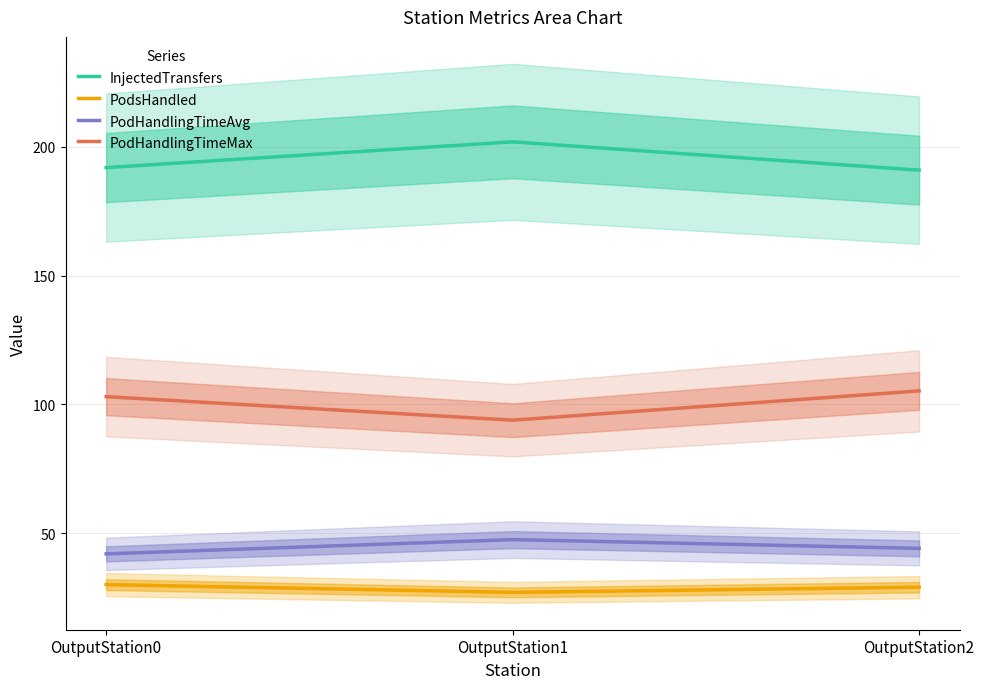

Reading right to left, list all the values displayed in this chart.

InjectedTransfers: OutputStation2=191.0	OutputStation1=202.0	OutputStation0=192.0
PodsHandled: OutputStation2=29.0	OutputStation1=27.0	OutputStation0=30.0
PodHandlingTimeAvg: OutputStation2=44.1	OutputStation1=47.5	OutputStation0=41.9
PodHandlingTimeMax: OutputStation2=105.3	OutputStation1=93.9	OutputStation0=103.0